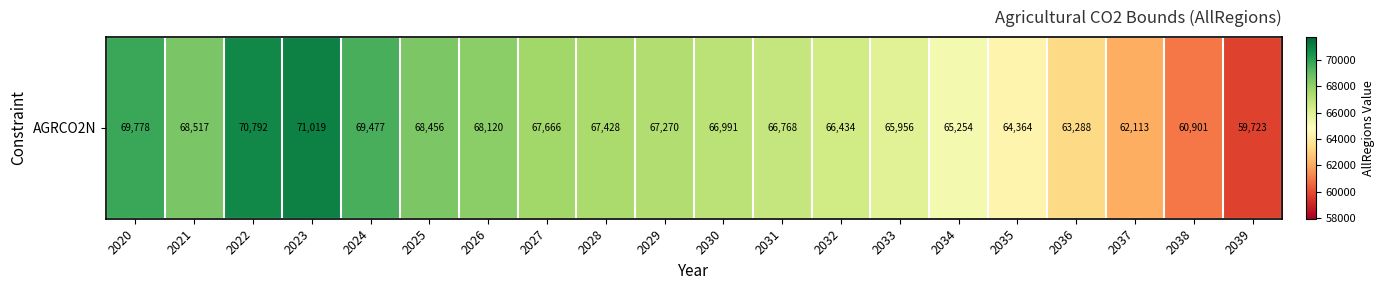

Reading right to left, list all the values displayed in this chart.

2039=59723.4	2038=60901.5	2037=62112.7	2036=63288.4	2035=64364.4	2034=65253.6	2033=65956.0	2032=66434.2	2031=66768.0	2030=66990.6	2029=67270.3	2028=67427.6	2027=67666.1	2026=68120.3	2025=68456.2	2024=69477.0	2023=71019.1	2022=70791.5	2021=68516.8	2020=69778.5